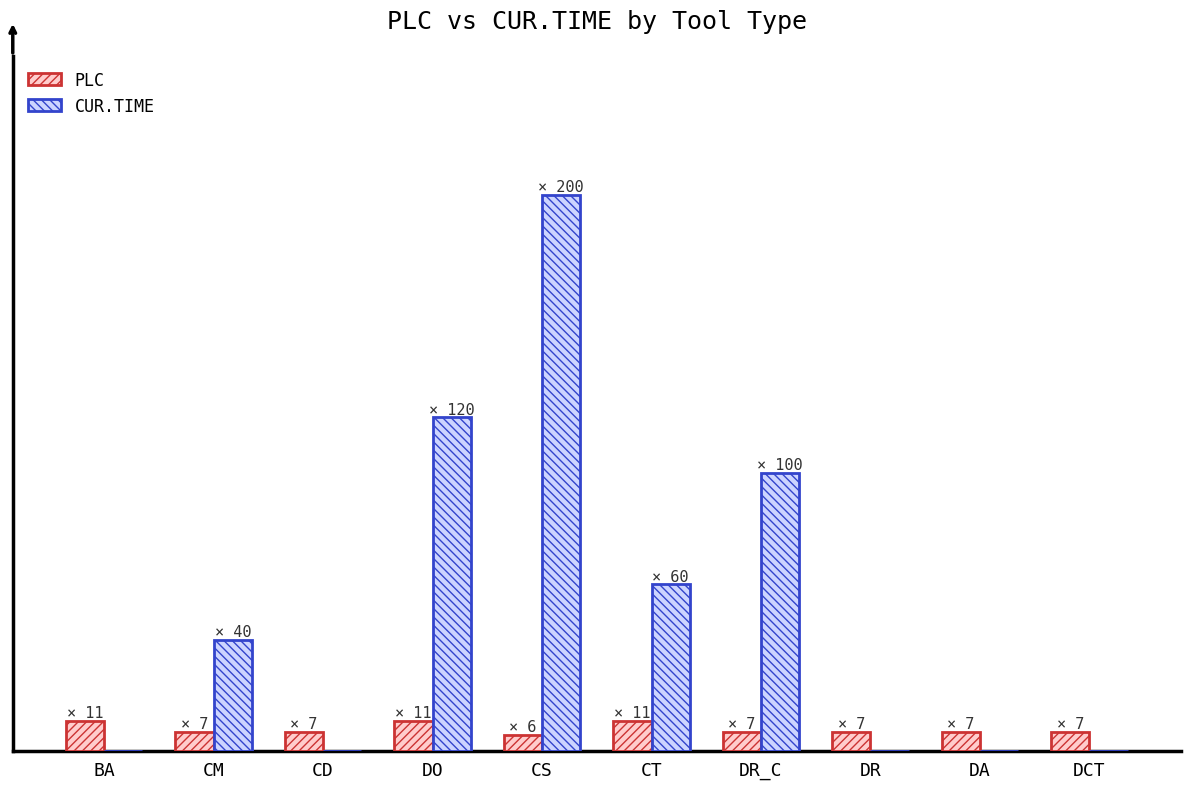

List the series in order of their overall mean, lowest first.

PLC, CUR.TIME